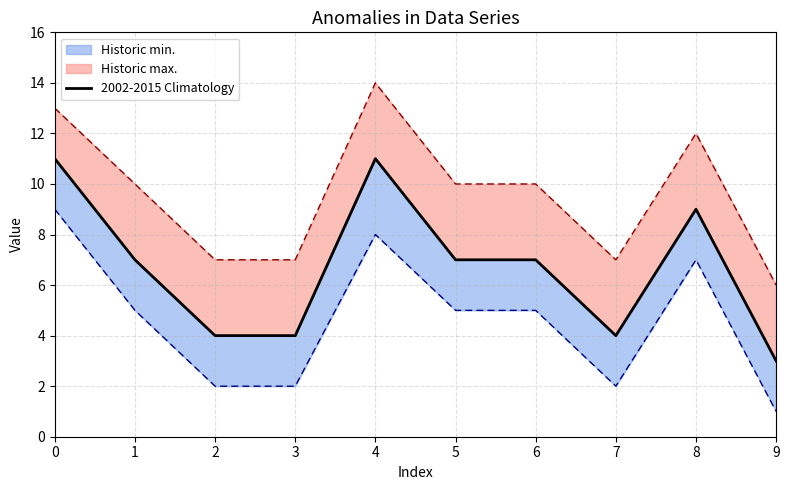

What is the difference between the maximum and minimum values?

8